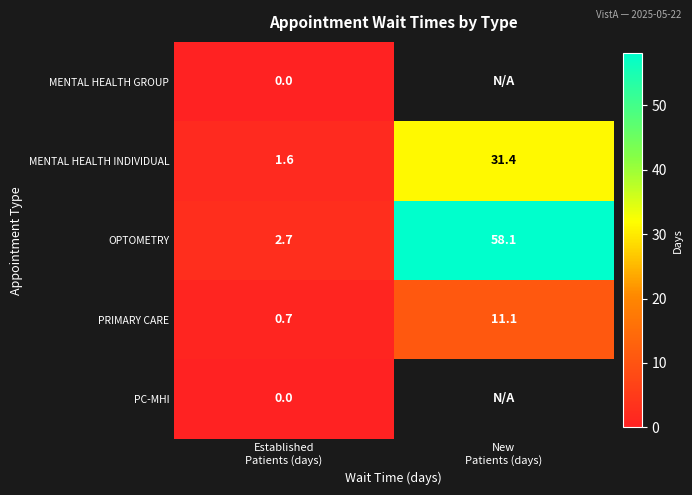

Which has a higher value, New
Patients (days) or Established
Patients (days)?

New
Patients (days)